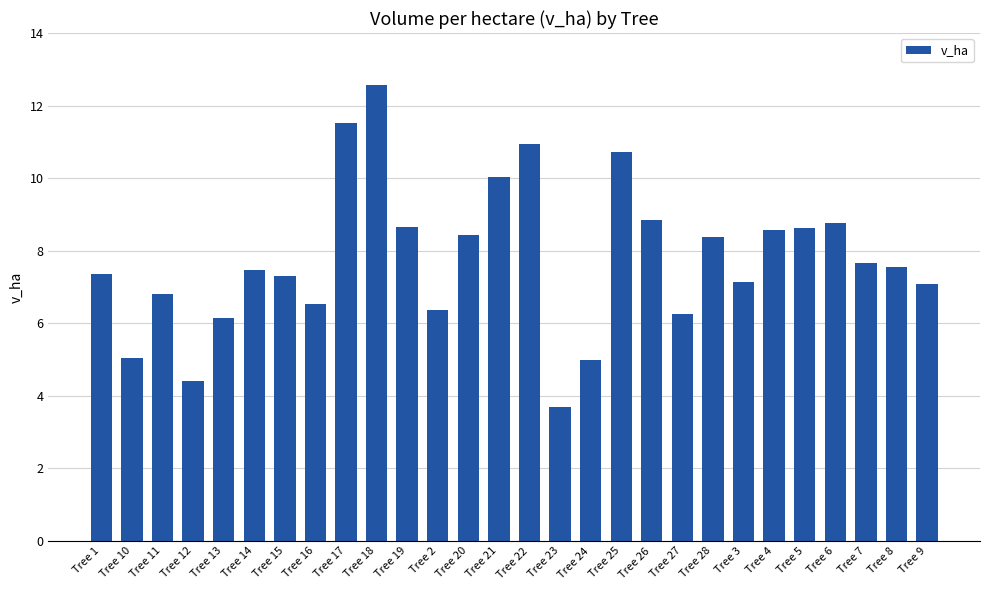

Read the value at Tree 21.

10.0